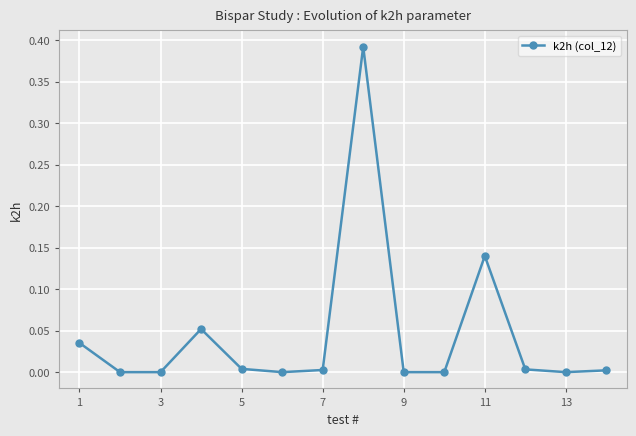

True or false: the data has more than 2 interior local peaks.

True